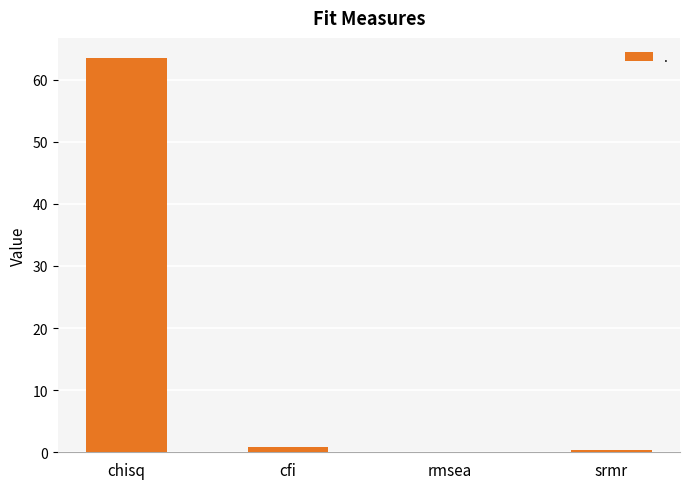

What is the sum of all values?

64.8